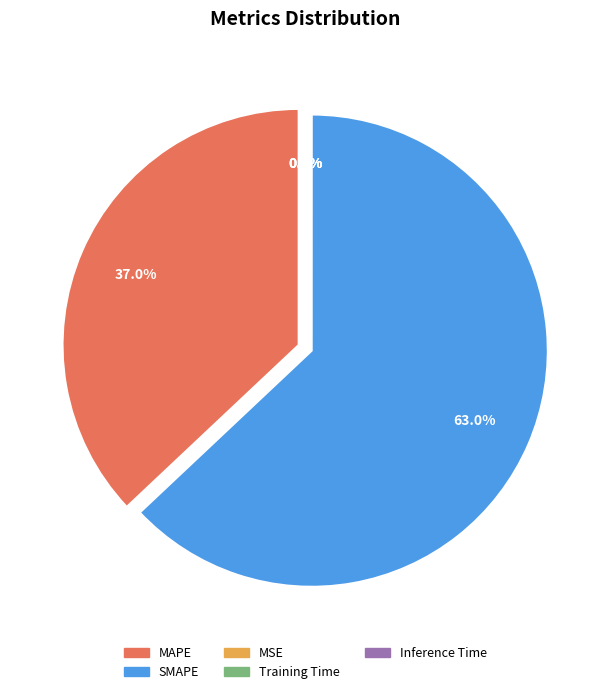

How many slices are in this pie chart?

5